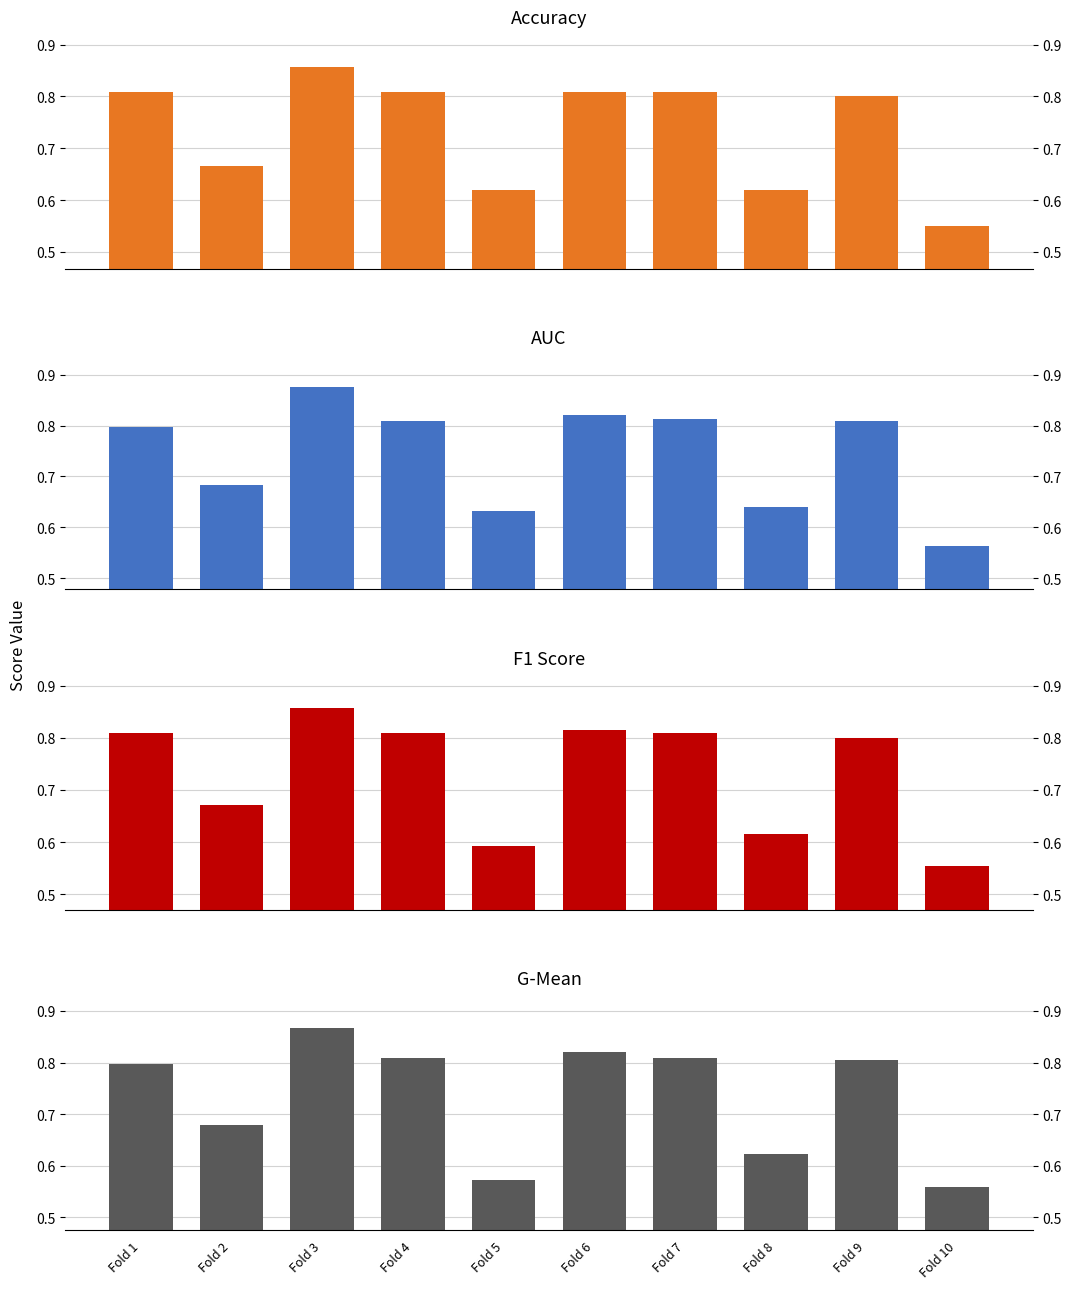

How many f1_score values are between 0 and 1?

10